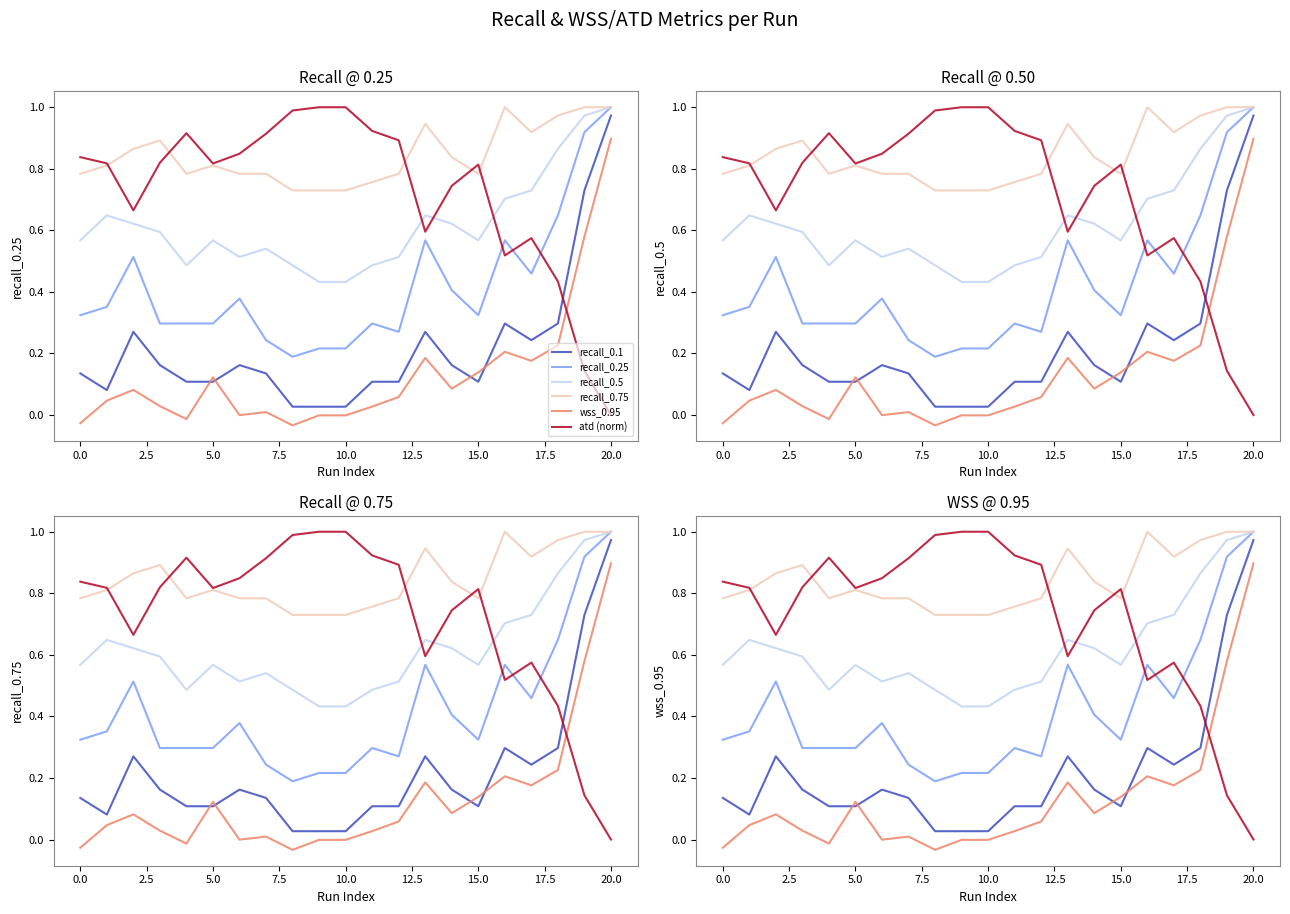

True or false: wss_0.95 and recall_0.25 cross at least once.

False